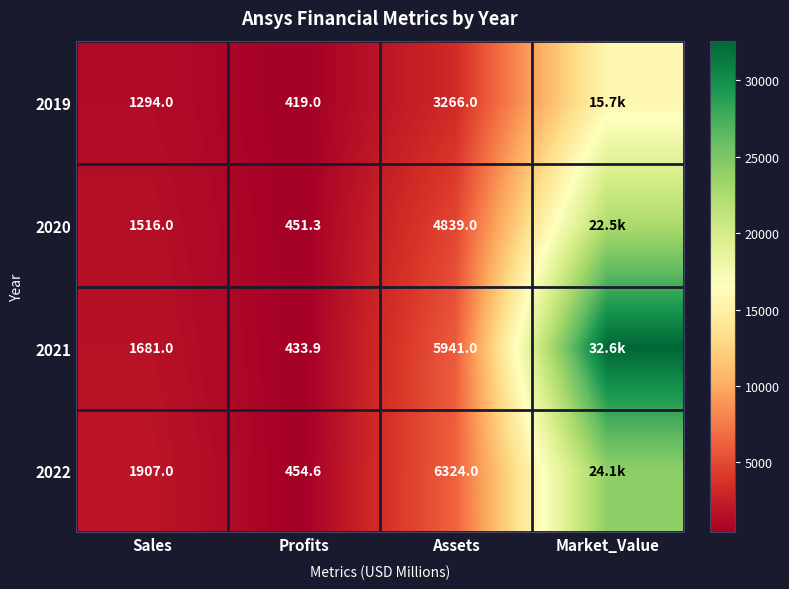

What is the total value across all series at Profits?

1758.8